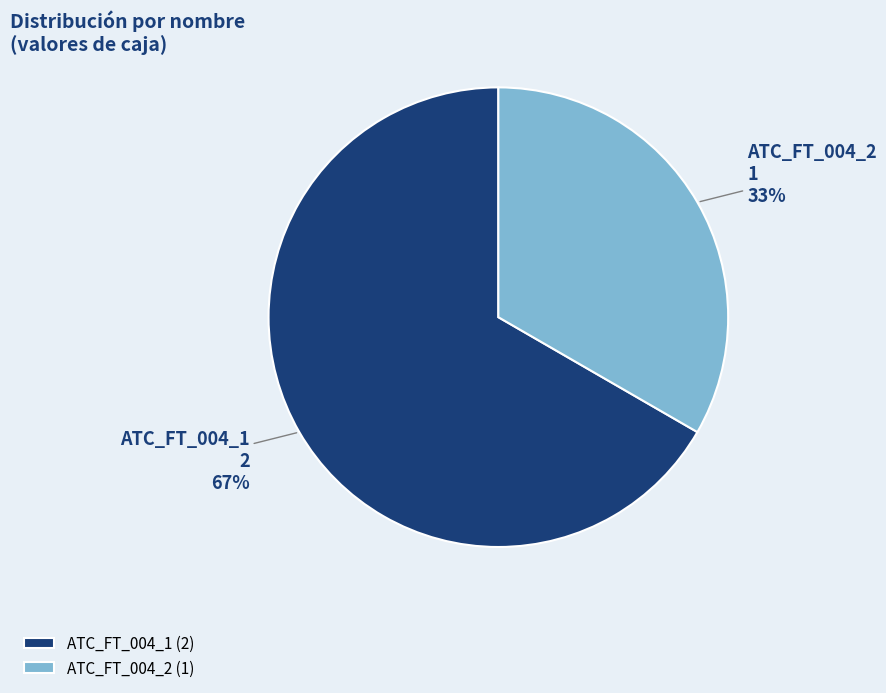

To the nearest percent, what portion does ATC_FT_004_2 represent?

33%